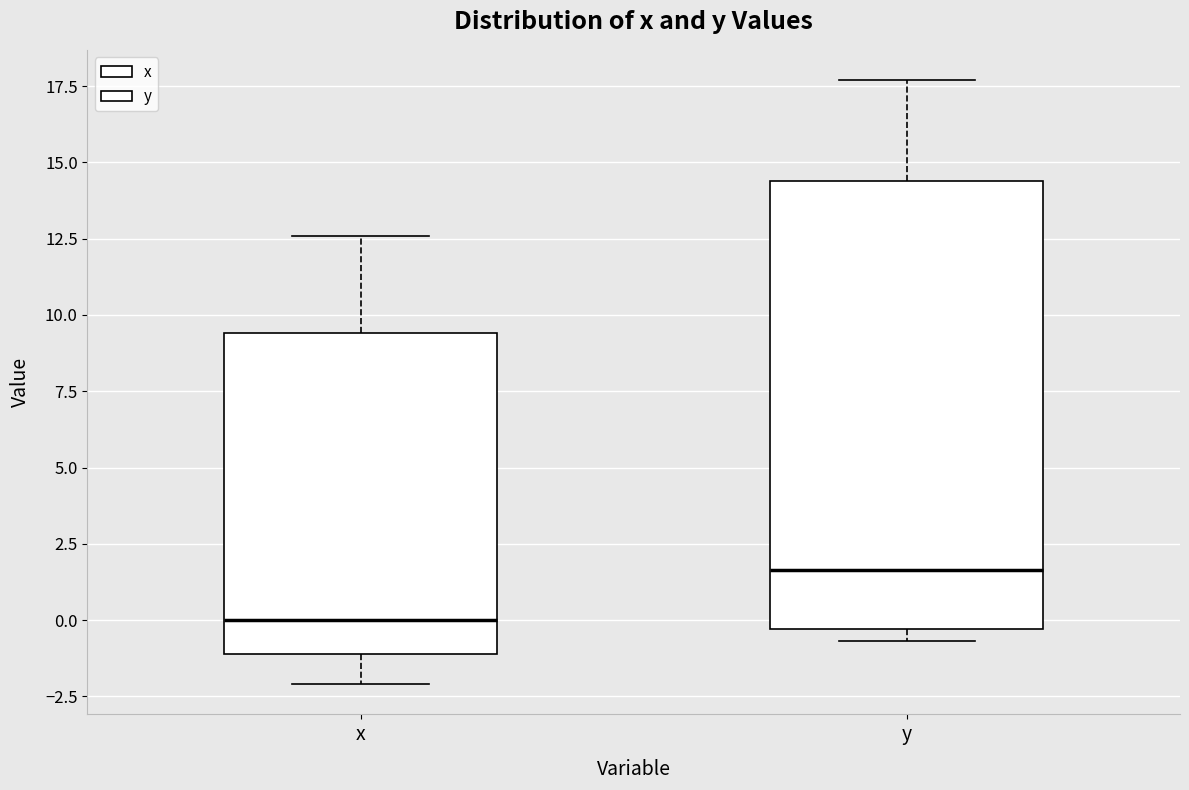

Reading left to right, transcribe this box plot: for each box, give where its median line is, the range the box spans, and where its two whiskers end, as read against the y-axis. The values are not printed on the chart, so give them approximately, as read against the axis.

x: median 0.0, box -1.0 to 9.5, whiskers -2.0 to 12.5
y: median 1.5, box -0.5 to 14.5, whiskers -0.5 (just below the box's lower edge) to 17.5